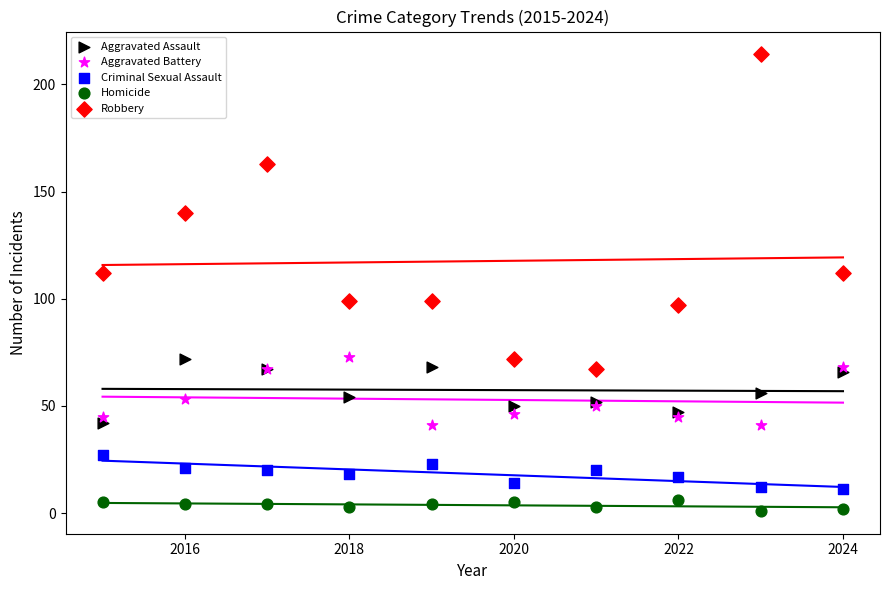

Which series contains the highest Y value?

Robbery